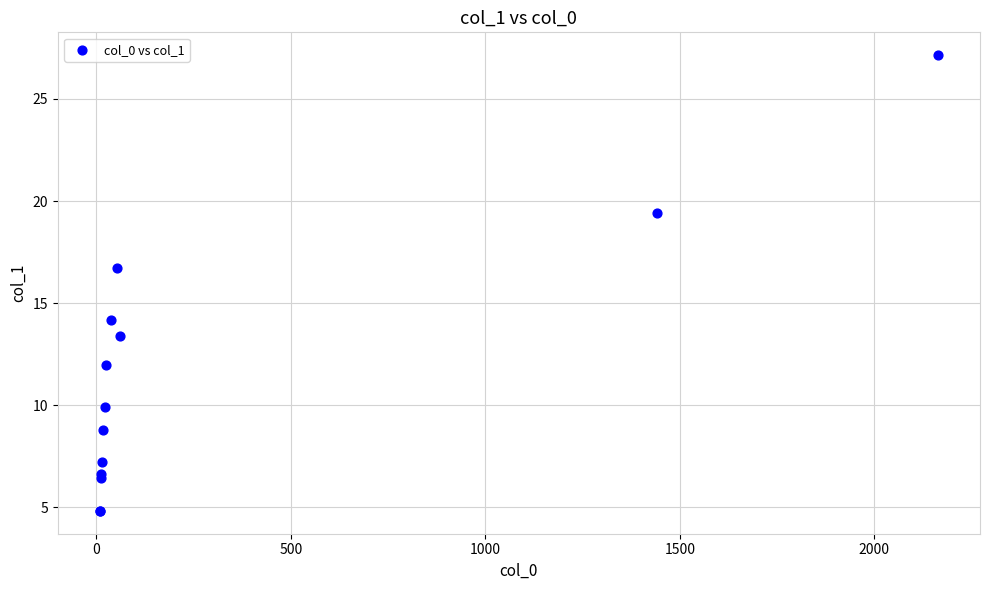

What Y value in the scatter plot is closest to 15?

14.2